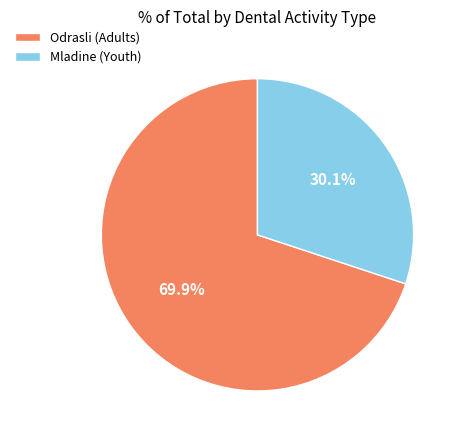

Rank the categories by value from lowest to highest.

Mladine (Youth), Odrasli (Adults)